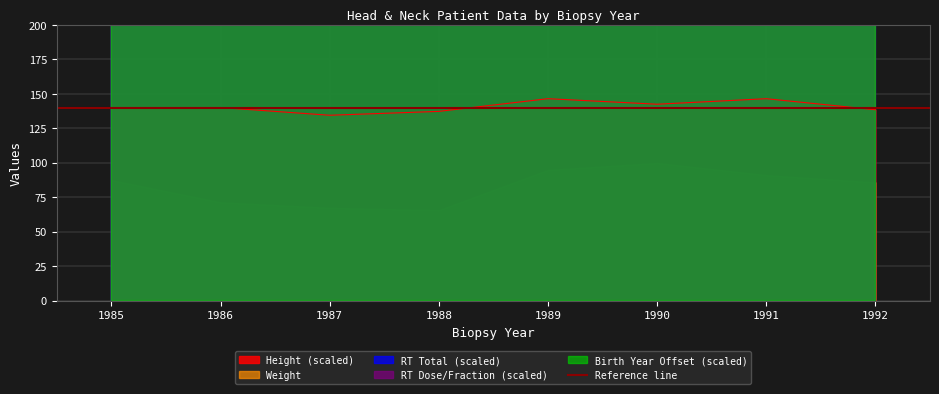

At which label does Rt Total first exceed 840?

1986